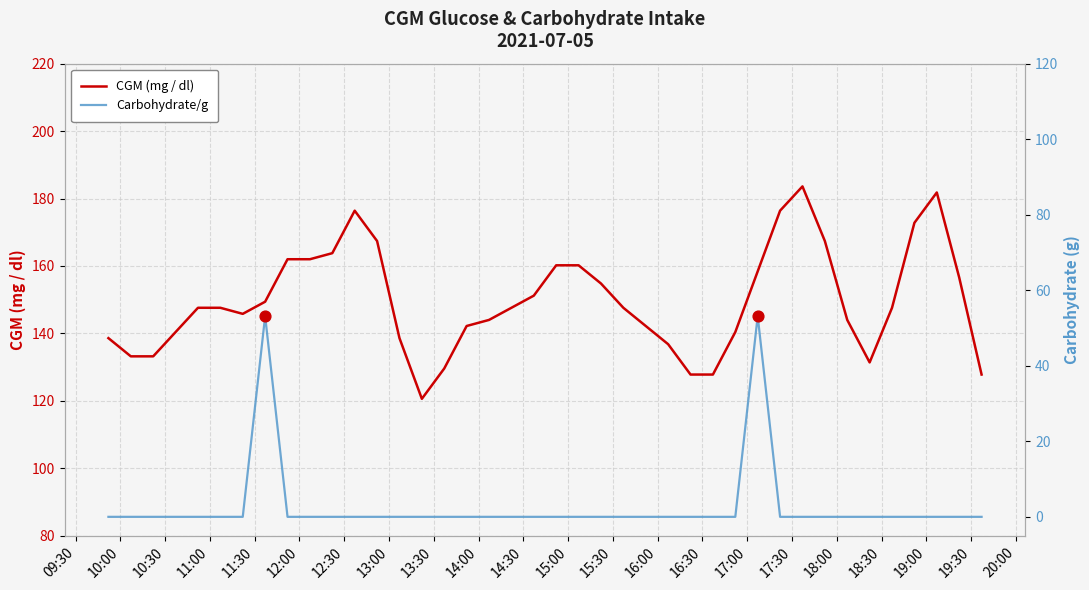

Which series reaches the minimum Y coordinate?

Carbohydrate/g